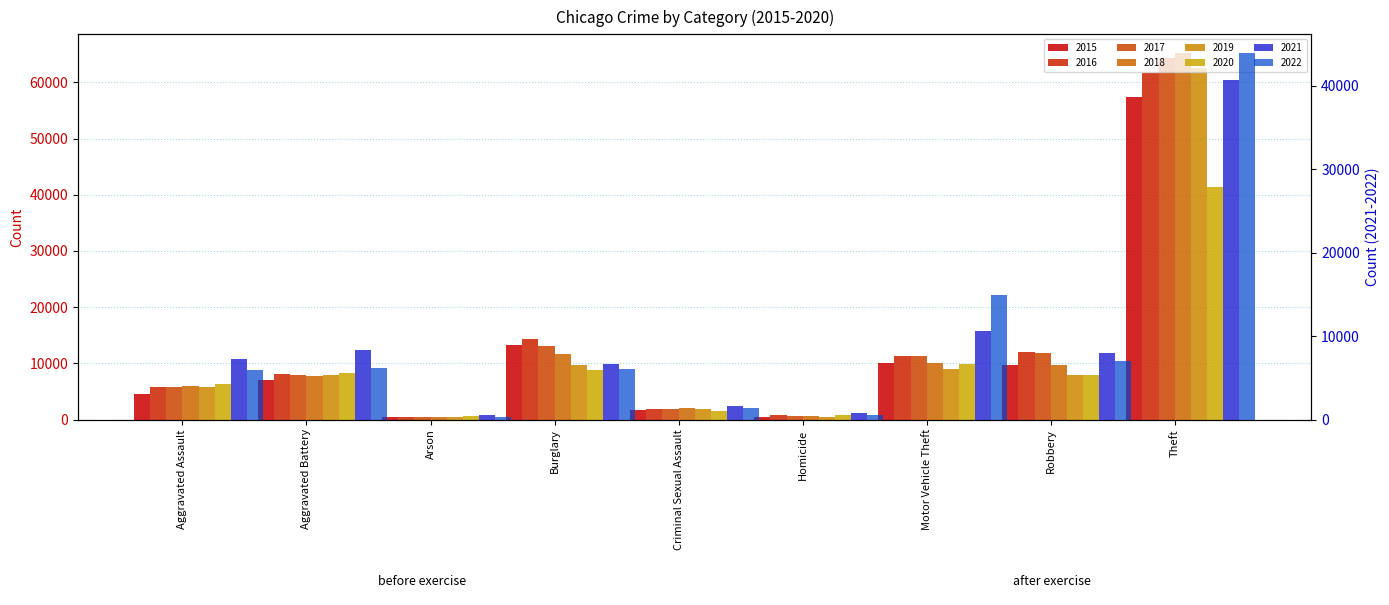

What position from the left is Homicide?

6